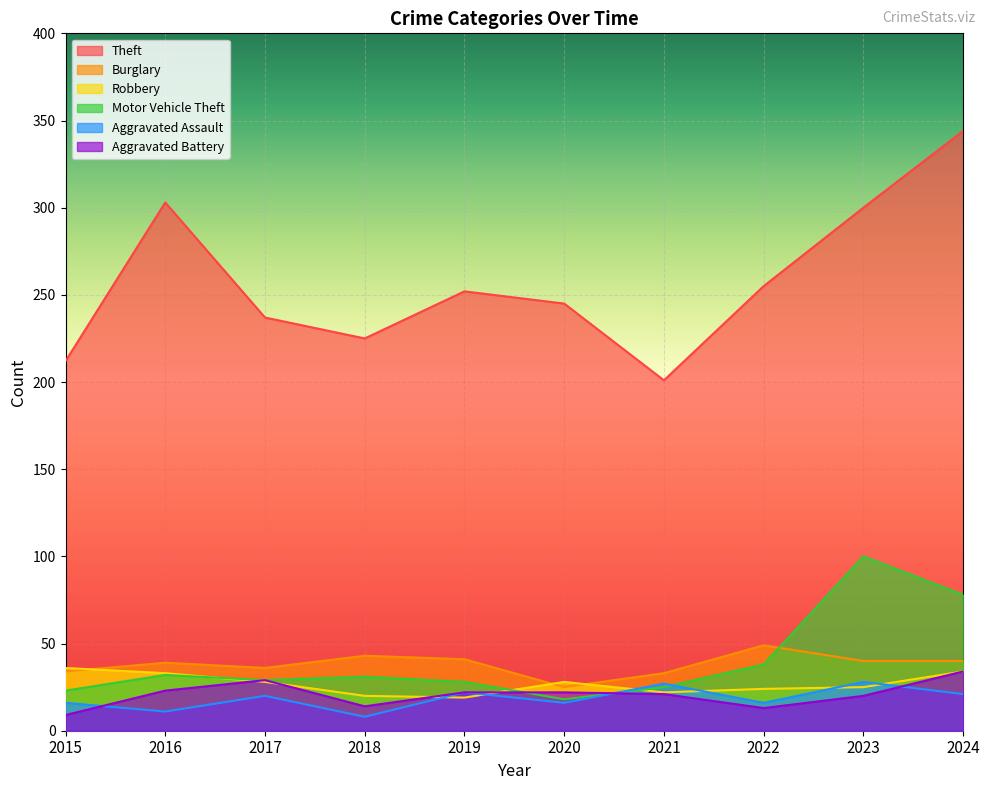

What is the total value across all series at 2020?

354